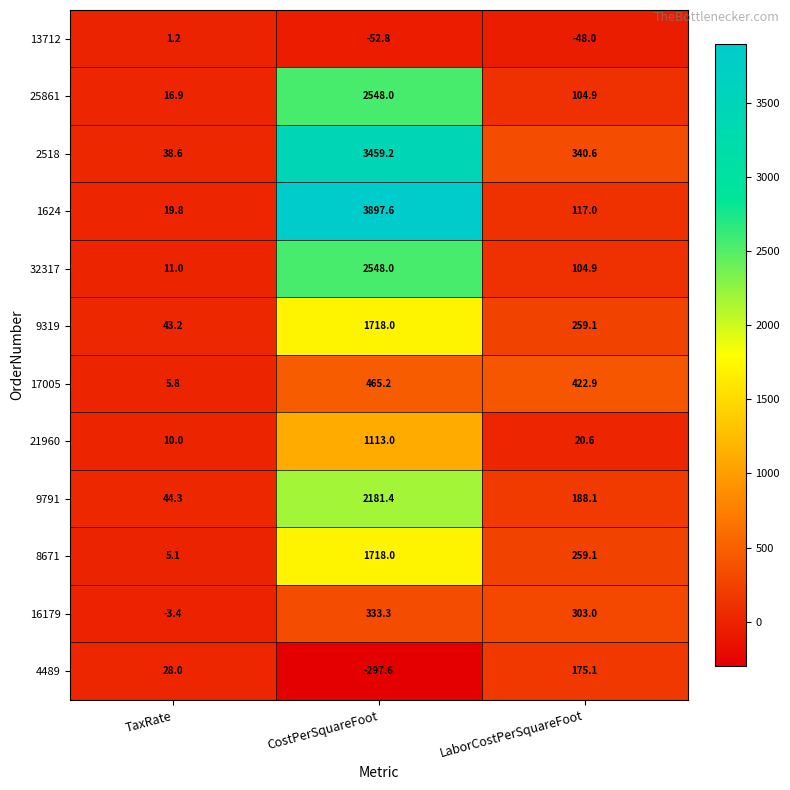

The 2518 series shows 340.6 at LaborCostPerSquareFoot. True or false?

True